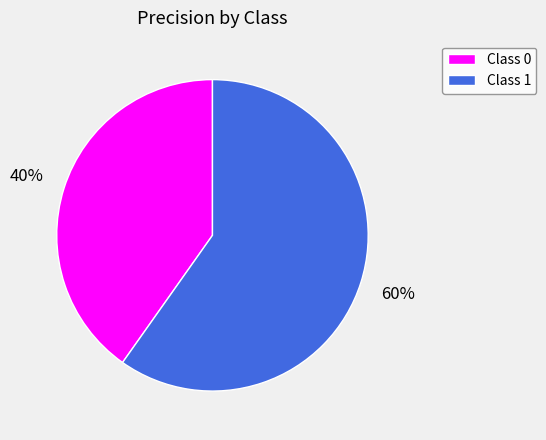

How many segments does this pie chart have?

2